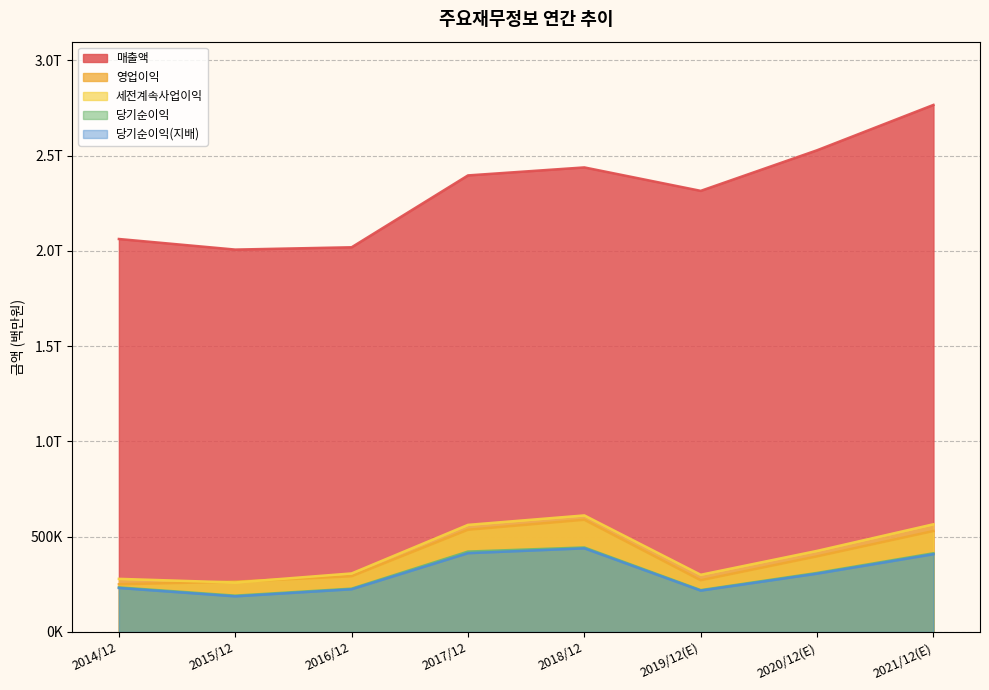

Read the 당기순이익 value at 2021/12(E), to the nearest 100.

413100